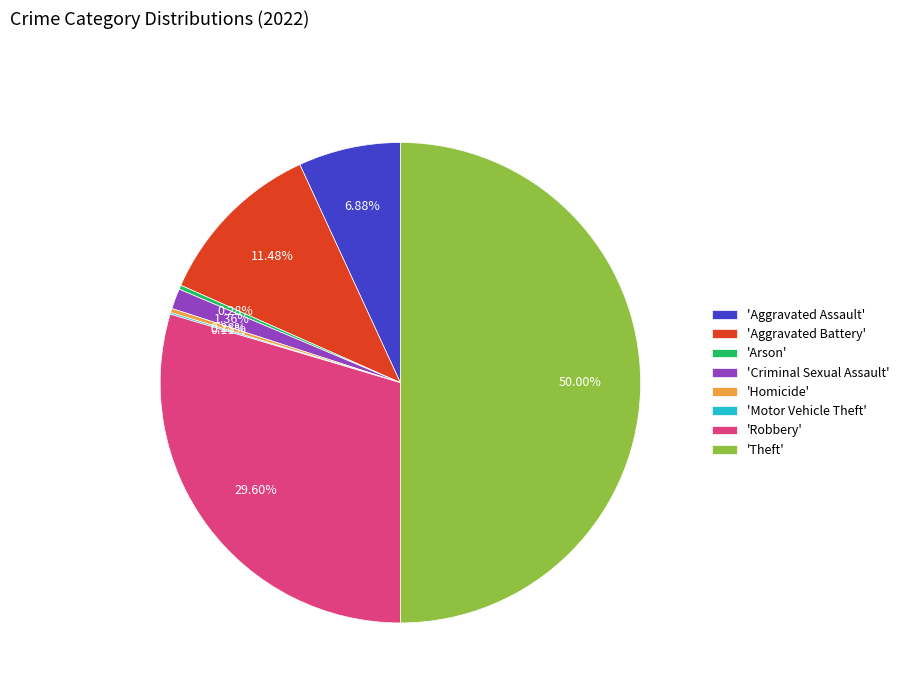

Which has a higher value, 'Aggravated Assault' or 'Arson'?

'Aggravated Assault'